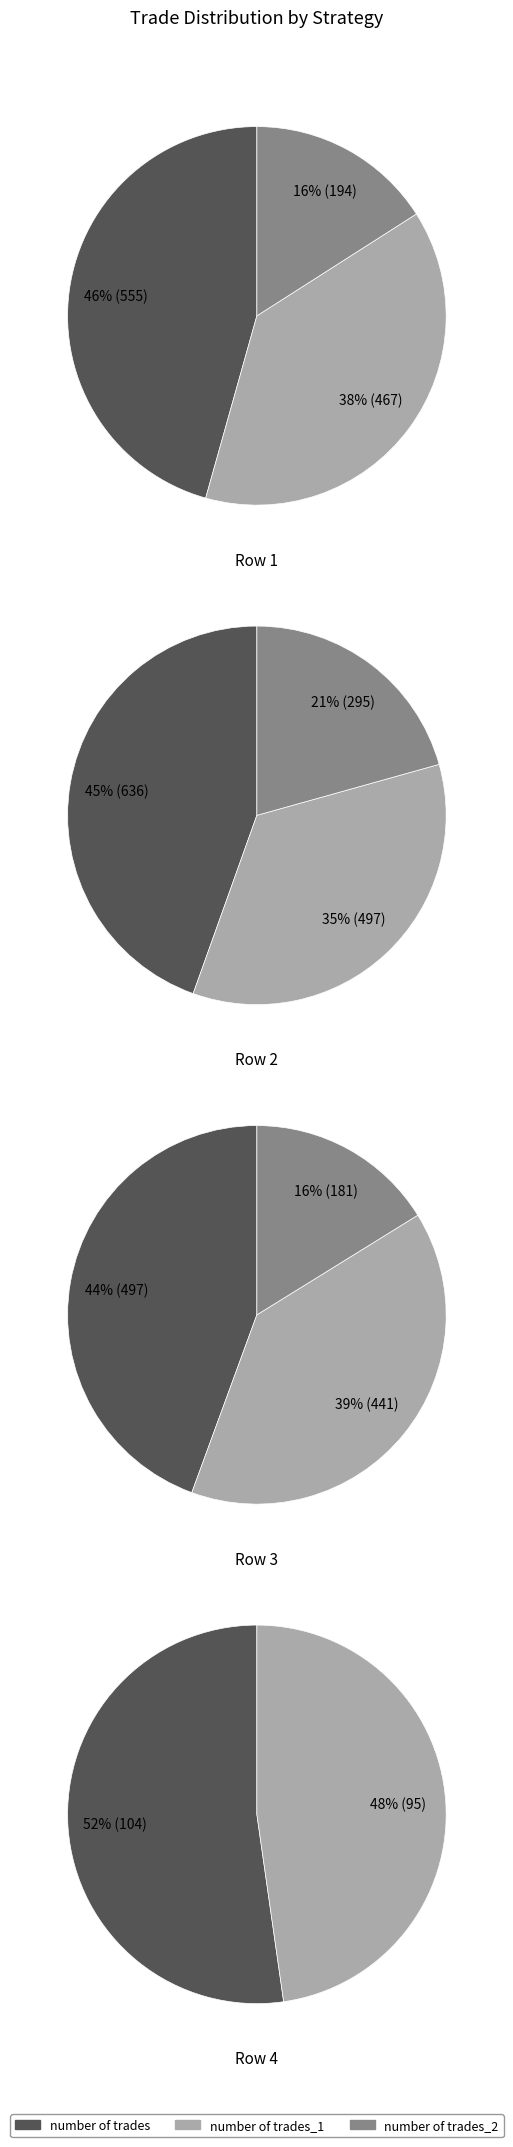

What percentage is the number of trades slice, to the nearest percent?

52%